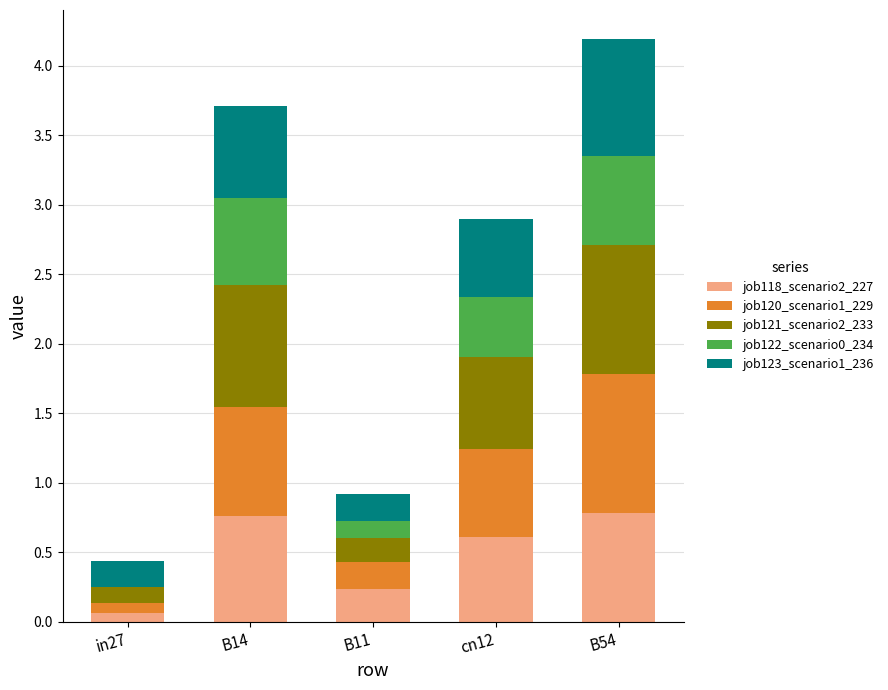

At which category is the sum across all series the highest?

B54